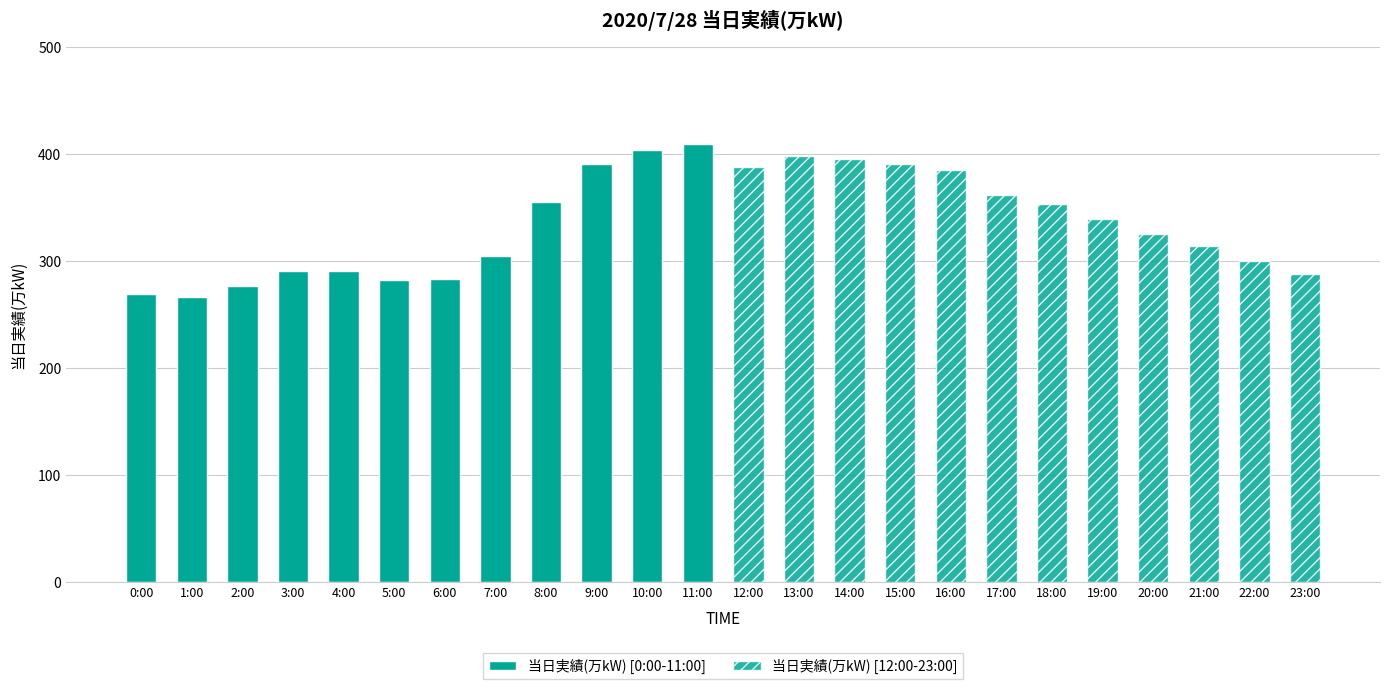

What is the sum of all 当日実績(万kW) [0:00-11:00] values?

3824